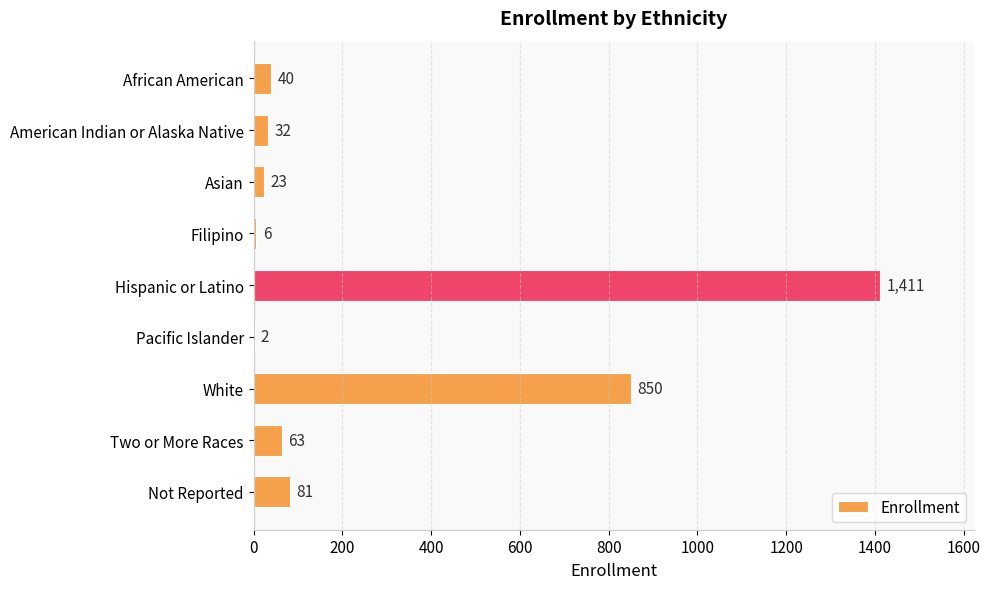

What is the sum of all values?

2508